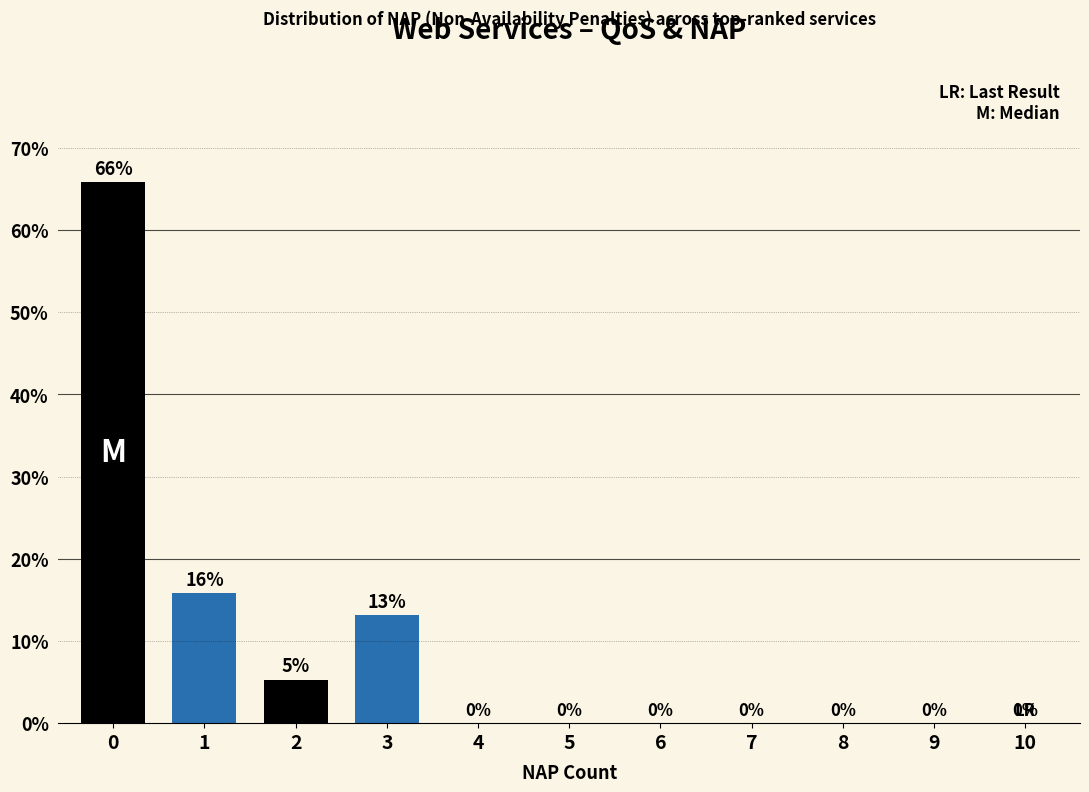

Does the chart contain stacked bars?

No